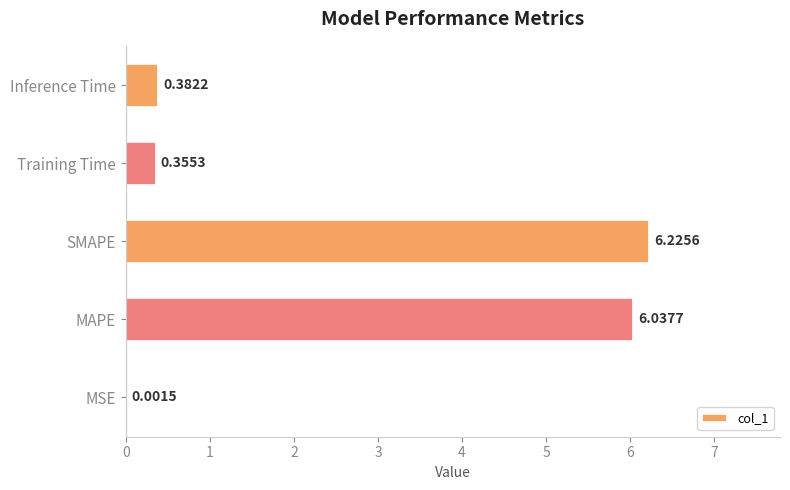

Are the bars horizontal?

Yes